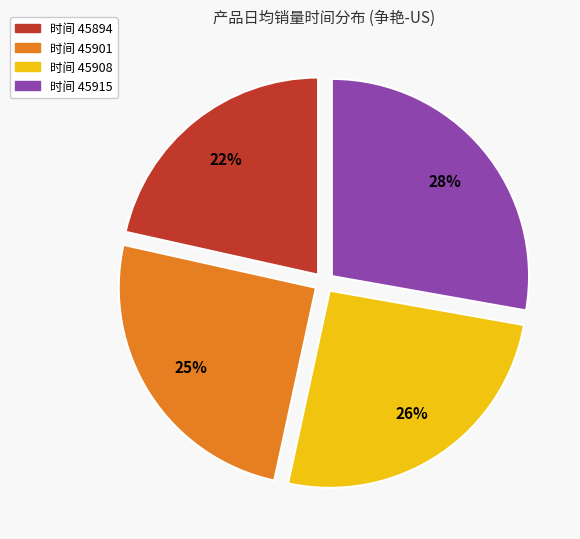

To the nearest percent, what is the average slice percentage?

25%